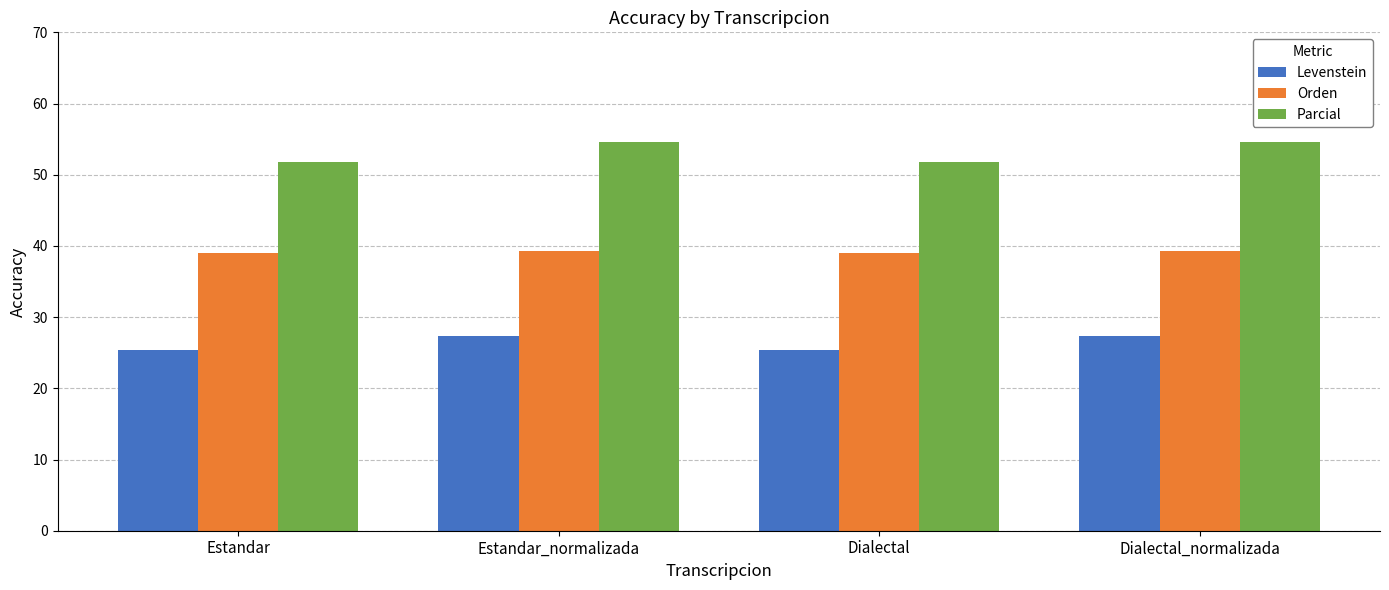

List the series in order of their overall mean, lowest first.

Levenstein, Orden, Parcial